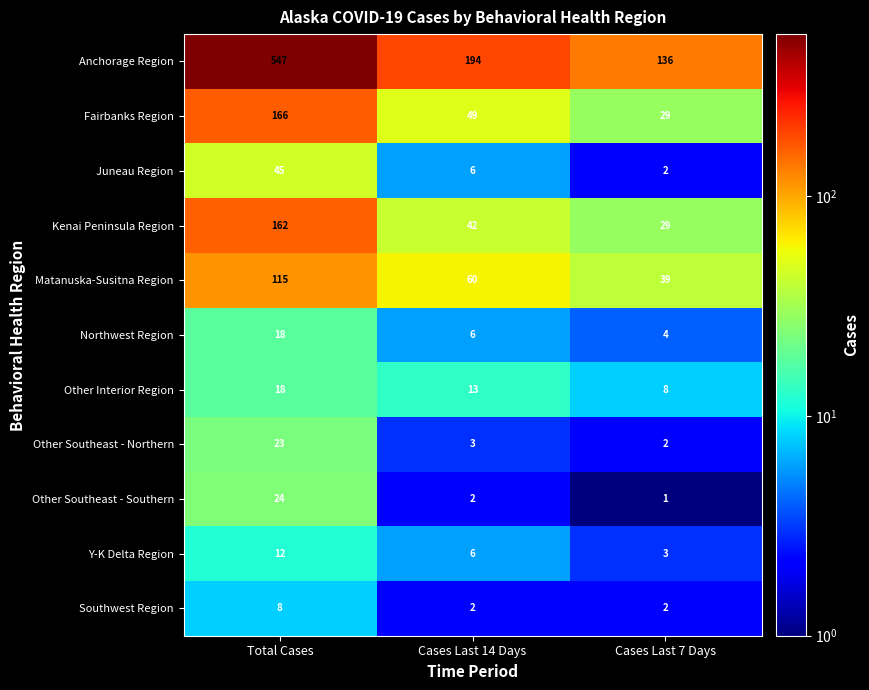

Which label corresponds to the largest value in the chart?

Total Cases